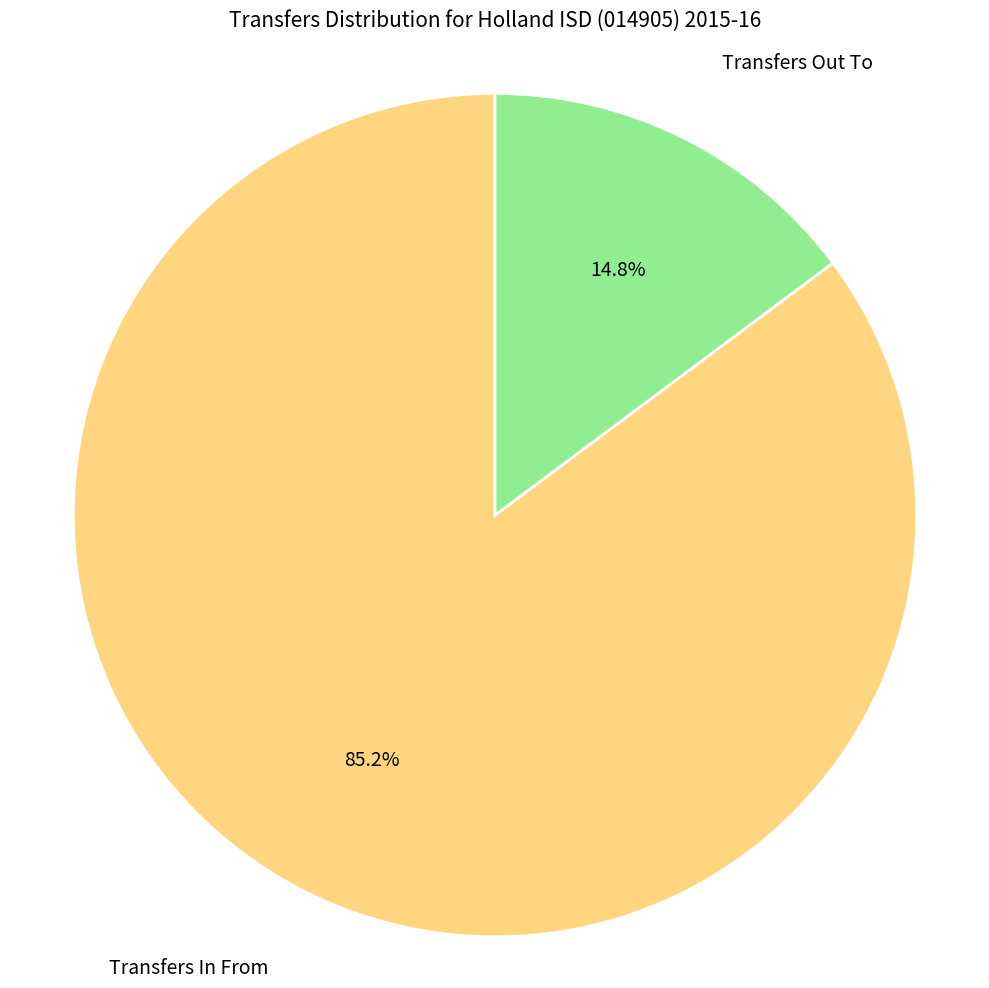

Is there any slice that represents more than half of the pie?

Yes